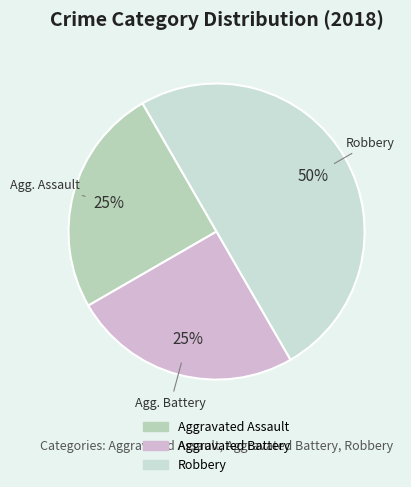

Count the number of slices in the pie.

3